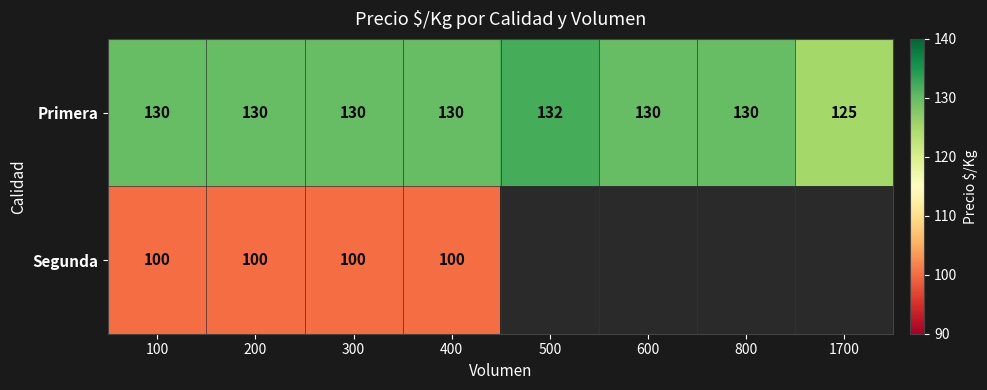

Which category has the highest value in the Primera series?

500